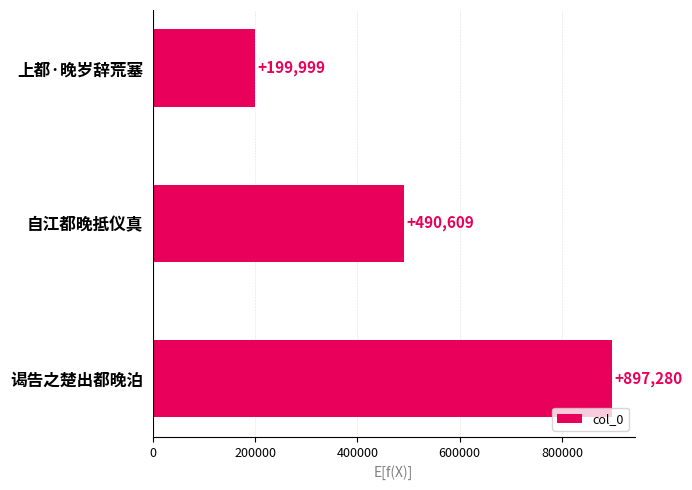

What is the ratio of the value at 谒告之楚出都晚泊 to the value at 上都·晚岁辞荒塞?

4.5